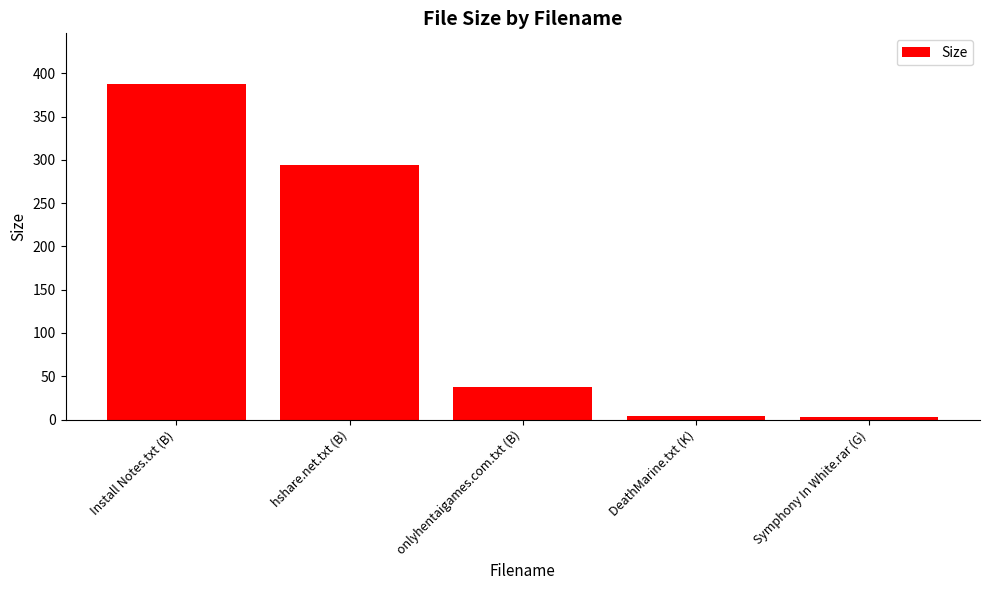

Read the value at onlyhentaigames.com.txt (B).

38.0